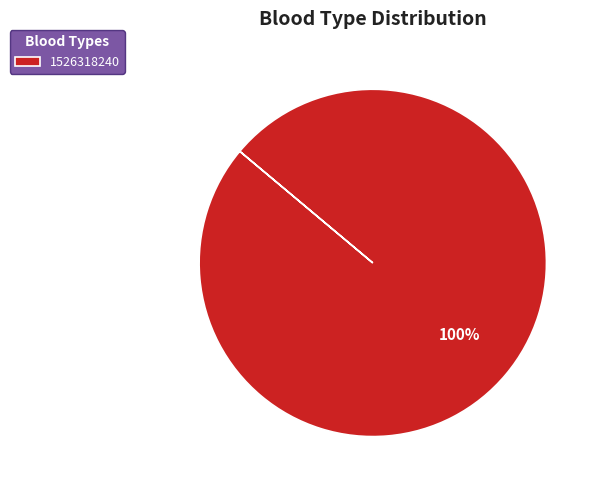

Is there any slice that represents more than half of the pie?

Yes